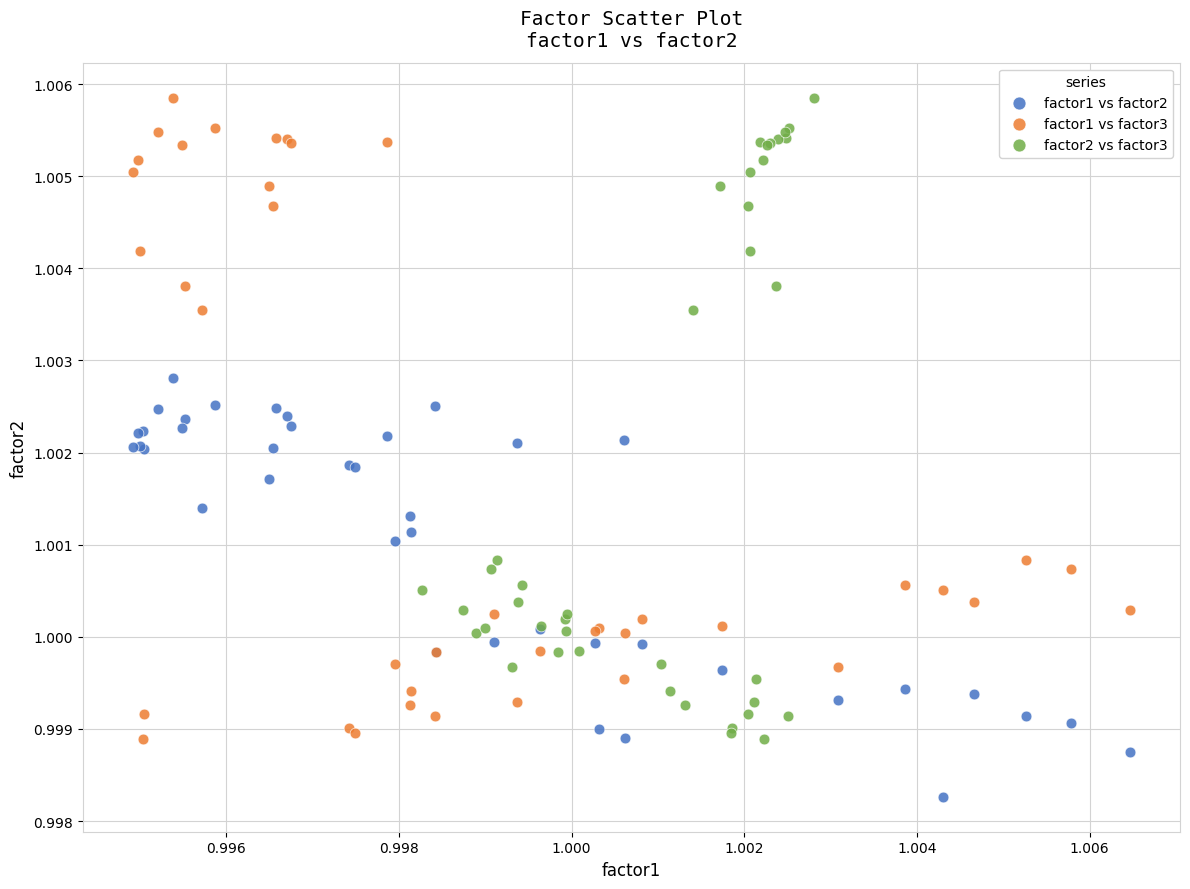

Which series contains the lowest Y value?

factor1 vs factor2